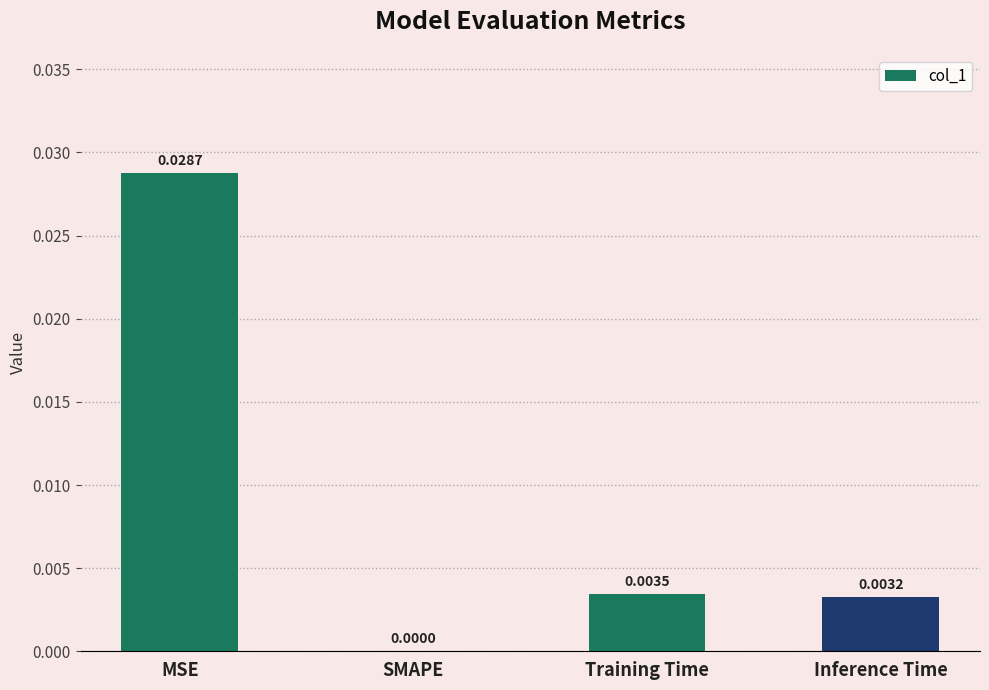

Count the values in the range 0 to 1.

4